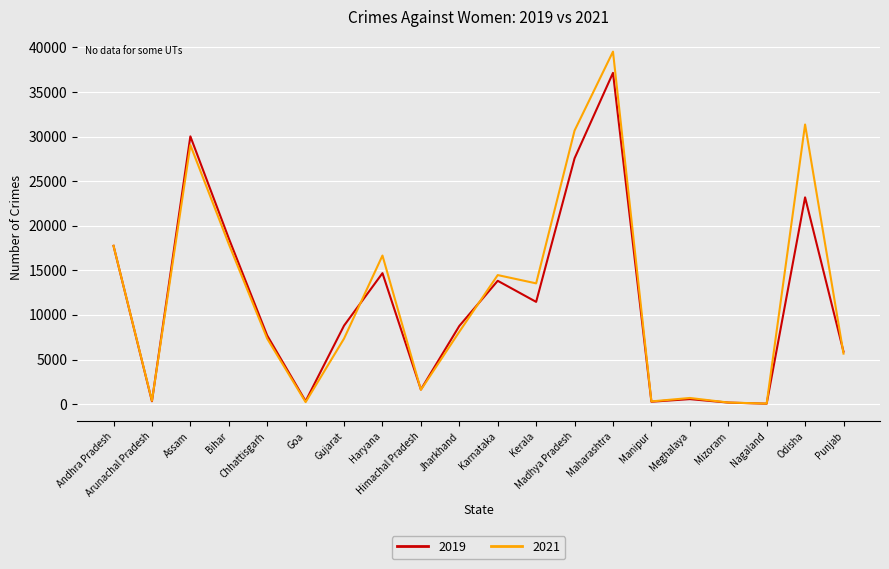

Which series has the largest range (max minus min)?

2021